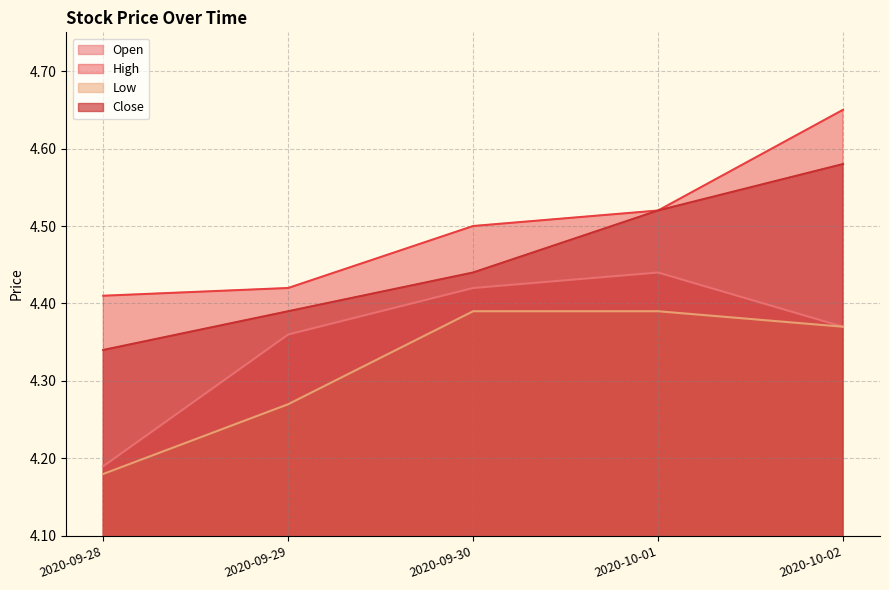

Which series has the largest range (max minus min)?

Open